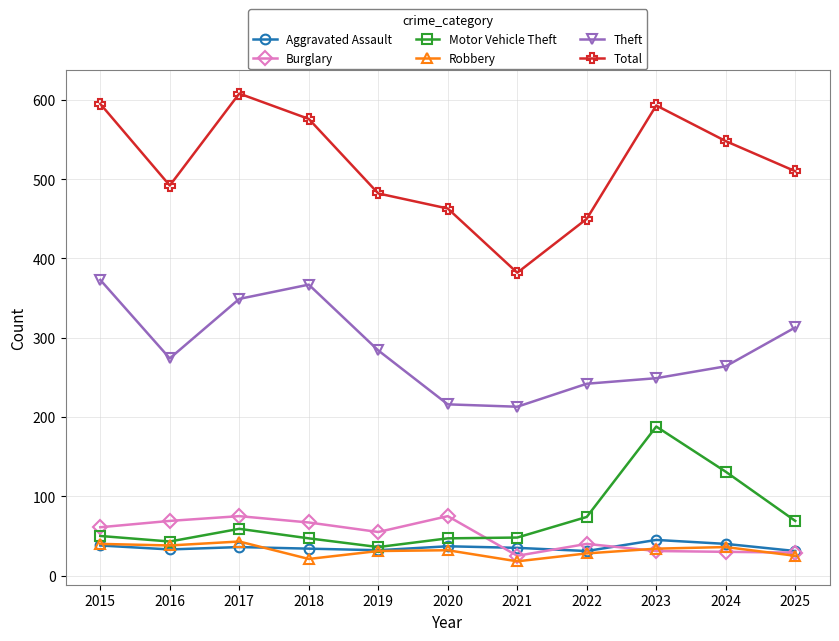

True or false: Theft and Aggravated Assault intersect in this chart.

False